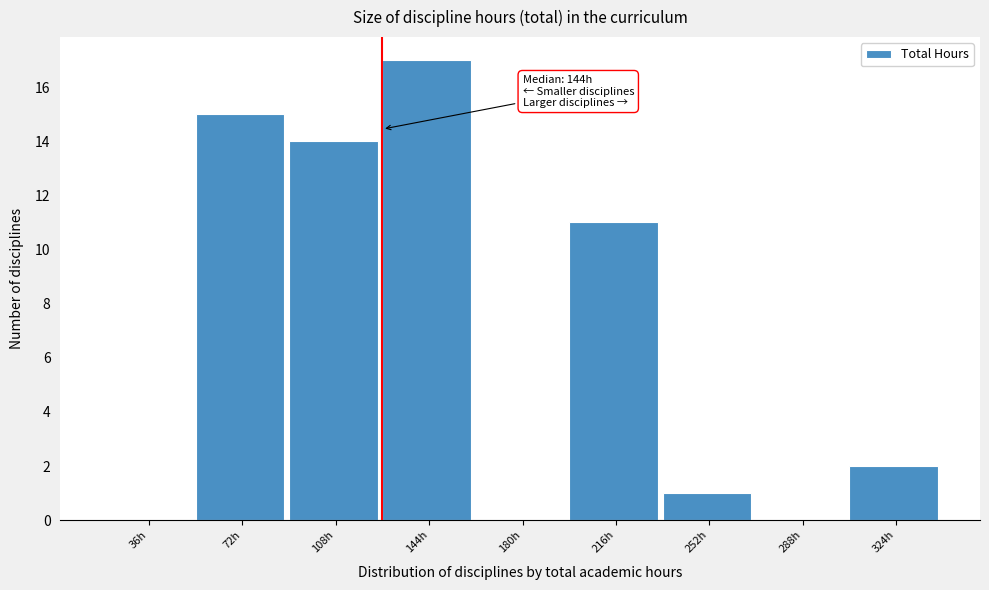

Reading right to left, what are all the values shown in this chart?

324h=2	288h=0	252h=1	216h=11	180h=0	144h=17	108h=14	72h=15	36h=0